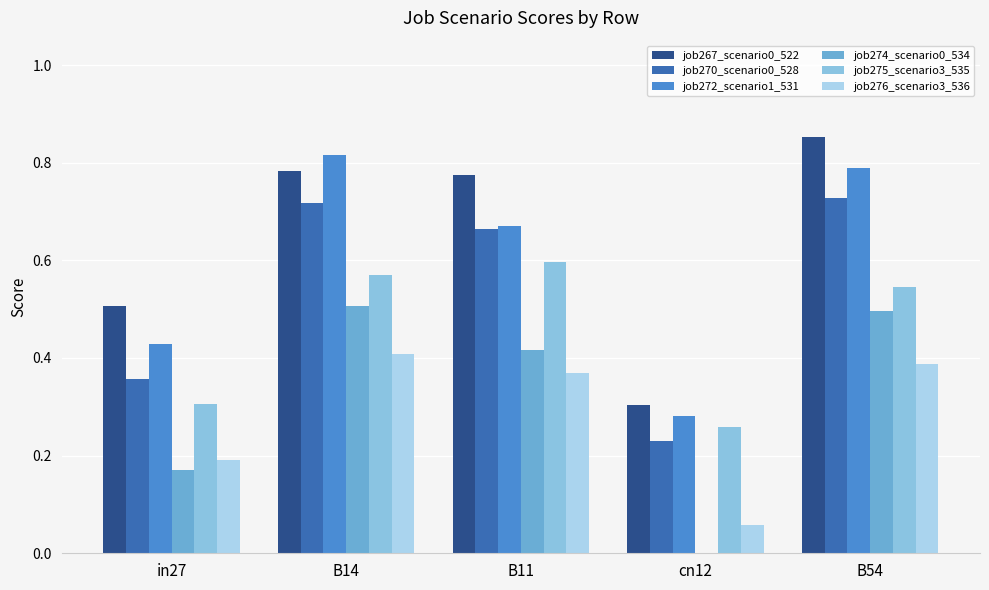

At B11, list the series in order from largest to smallest.

job267_scenario0_522, job272_scenario1_531, job270_scenario0_528, job275_scenario3_535, job274_scenario0_534, job276_scenario3_536